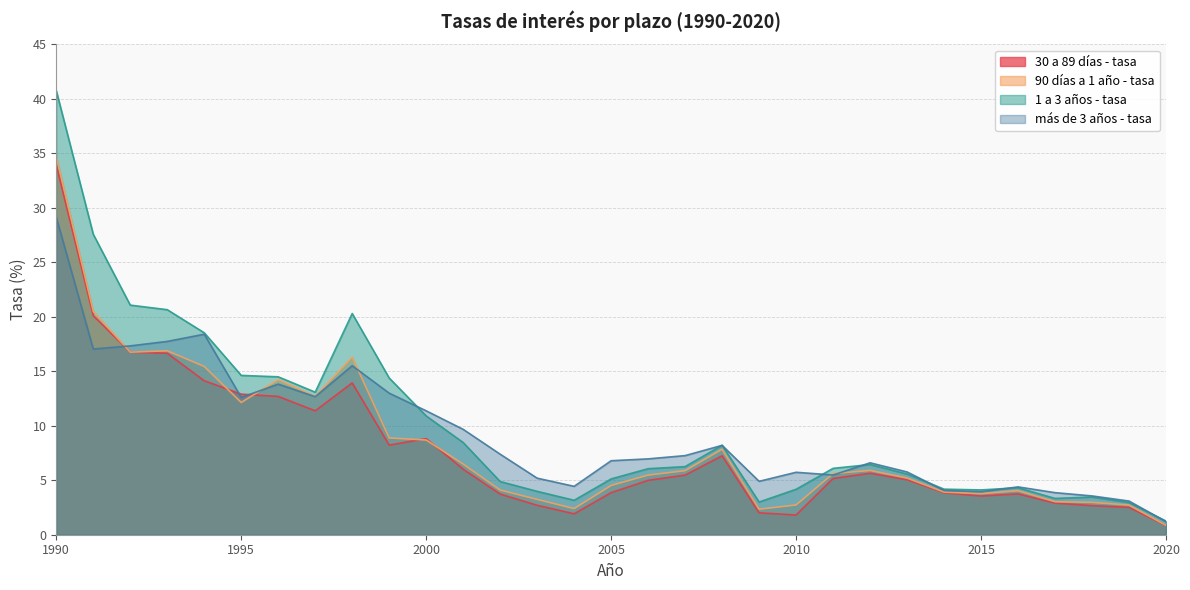

What is the difference between the second highest and second lowest values in the 90 días a 1 año - tasa series?

18.2